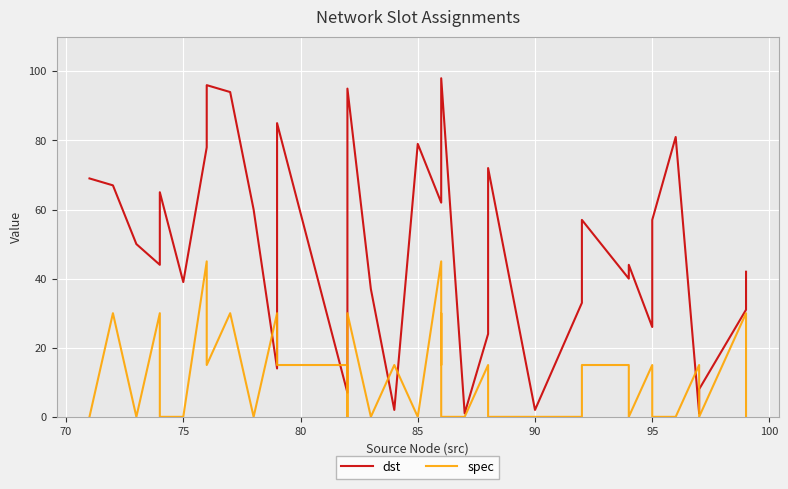

How many lines are shown in the chart?

2